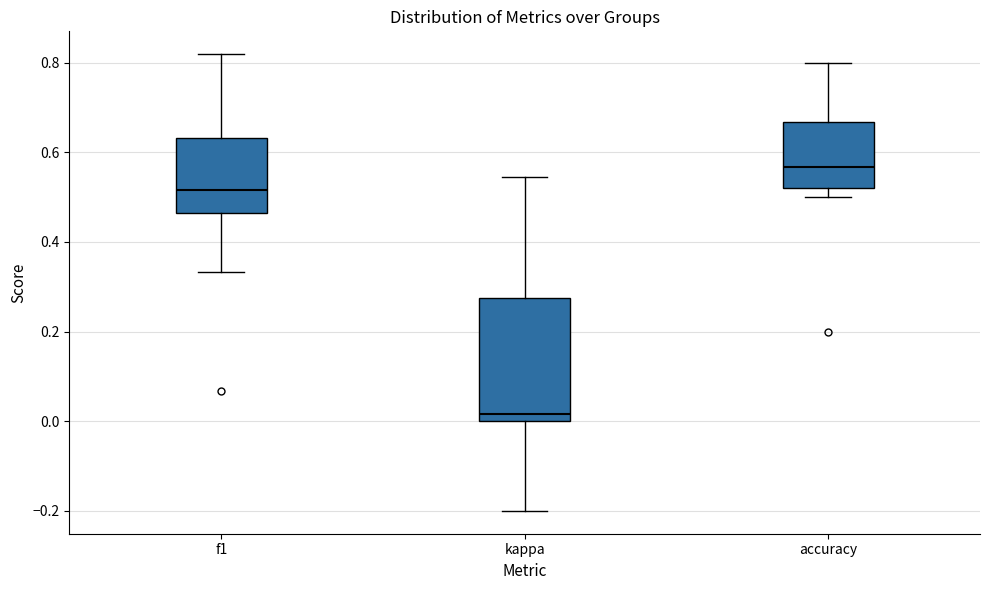

Where does the lower whisker of the box for kappa end on the y-axis? The values are not printed on the chart, so give them approximately, as read against the axis.

-0.20